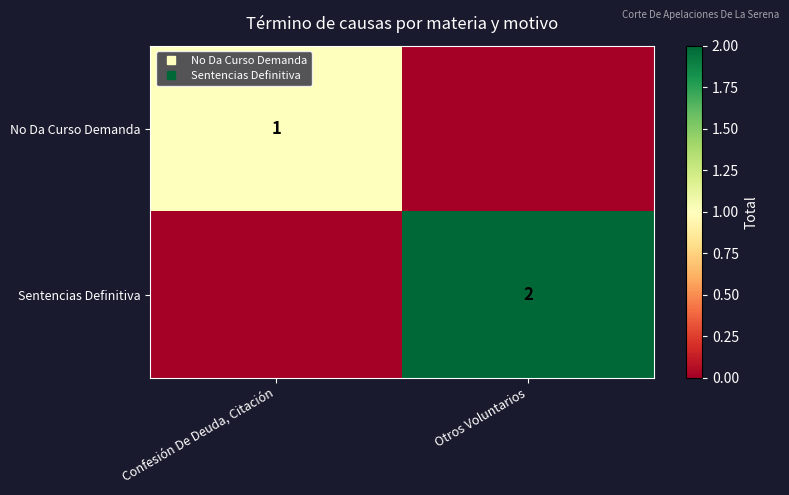

Which series has the largest total across all categories?

Sentencias Definitiva